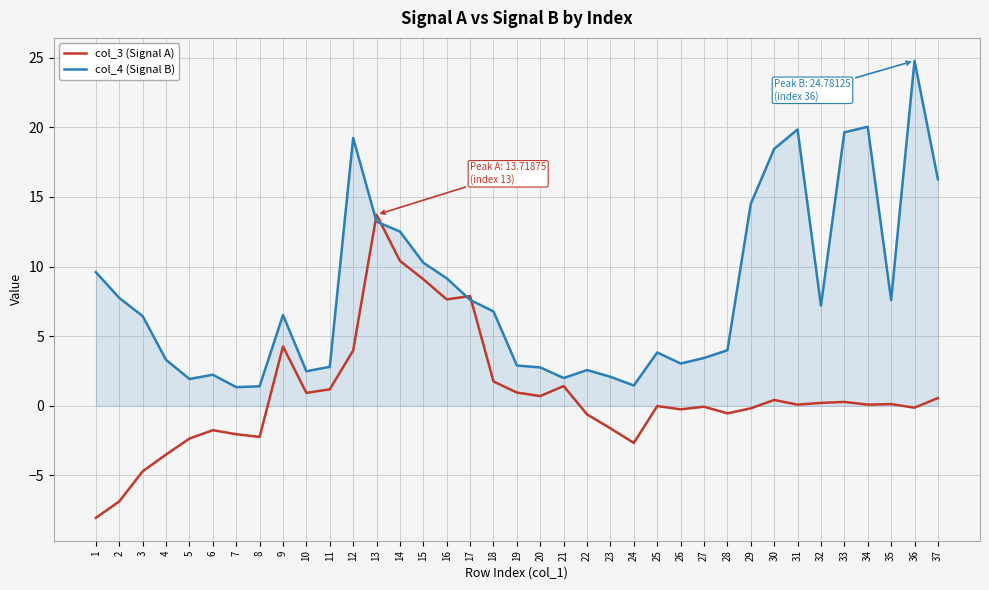

At which label does col_3 (Signal A) first exceed 0?

9